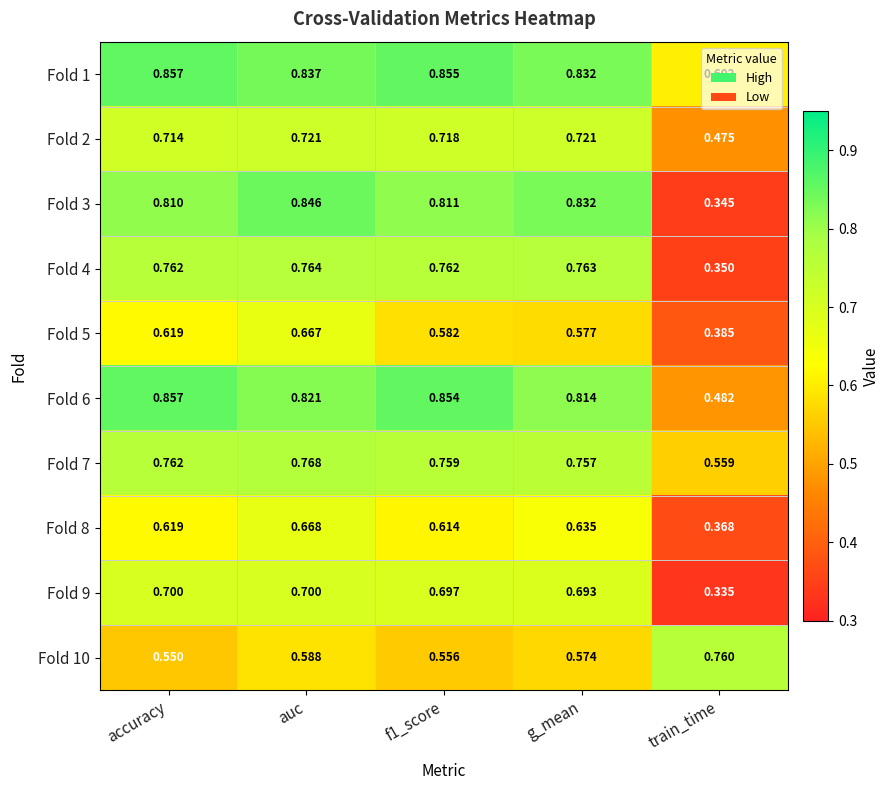

At which label is Fold 2 closest to 0?

train_time